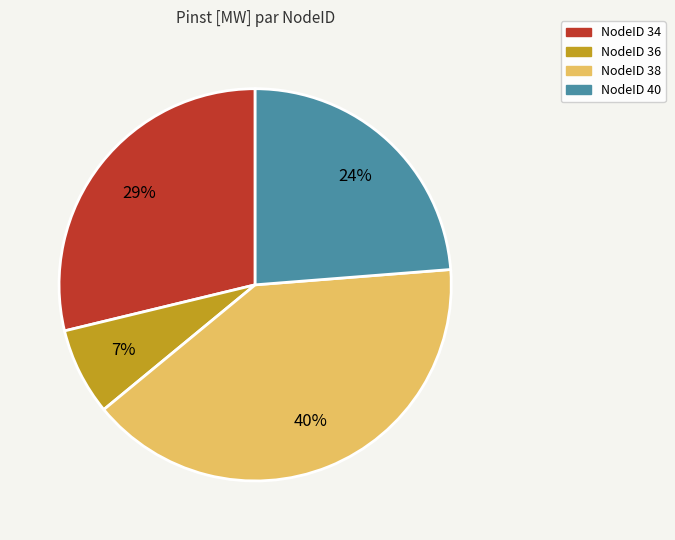

To the nearest percent, what is the average slice percentage?

25%